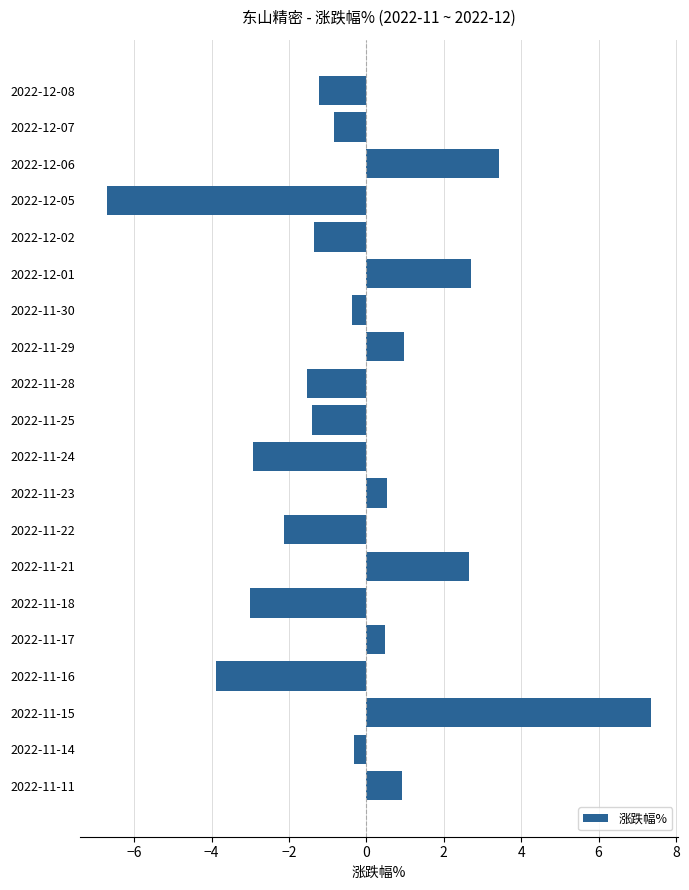

True or false: the data shows 2.7 at 2022-11-21.

True